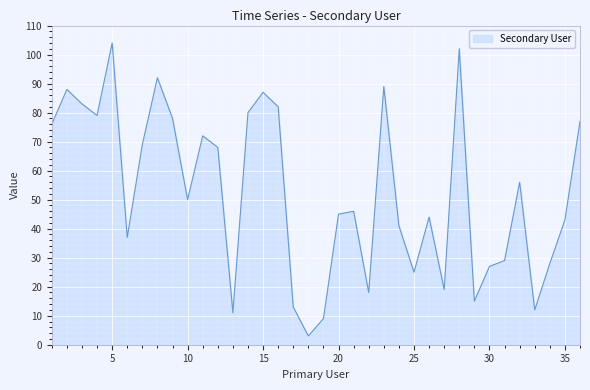

What is the greatest value displayed?

104